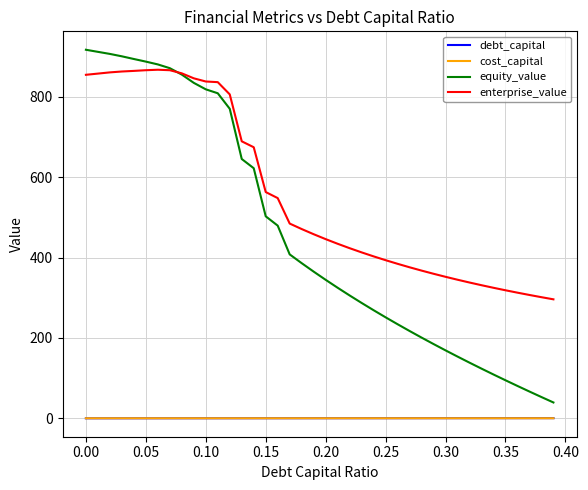

What is the lowest value of the enterprise_value series?

296.0